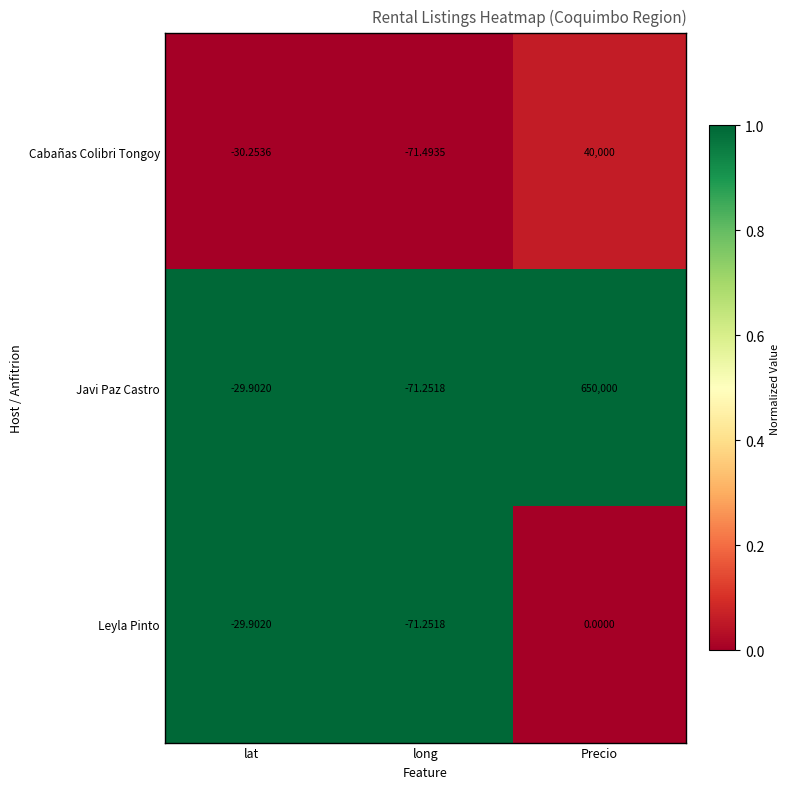

Between lat and Precio, which series saw the biggest shift?

Javi Paz Castro